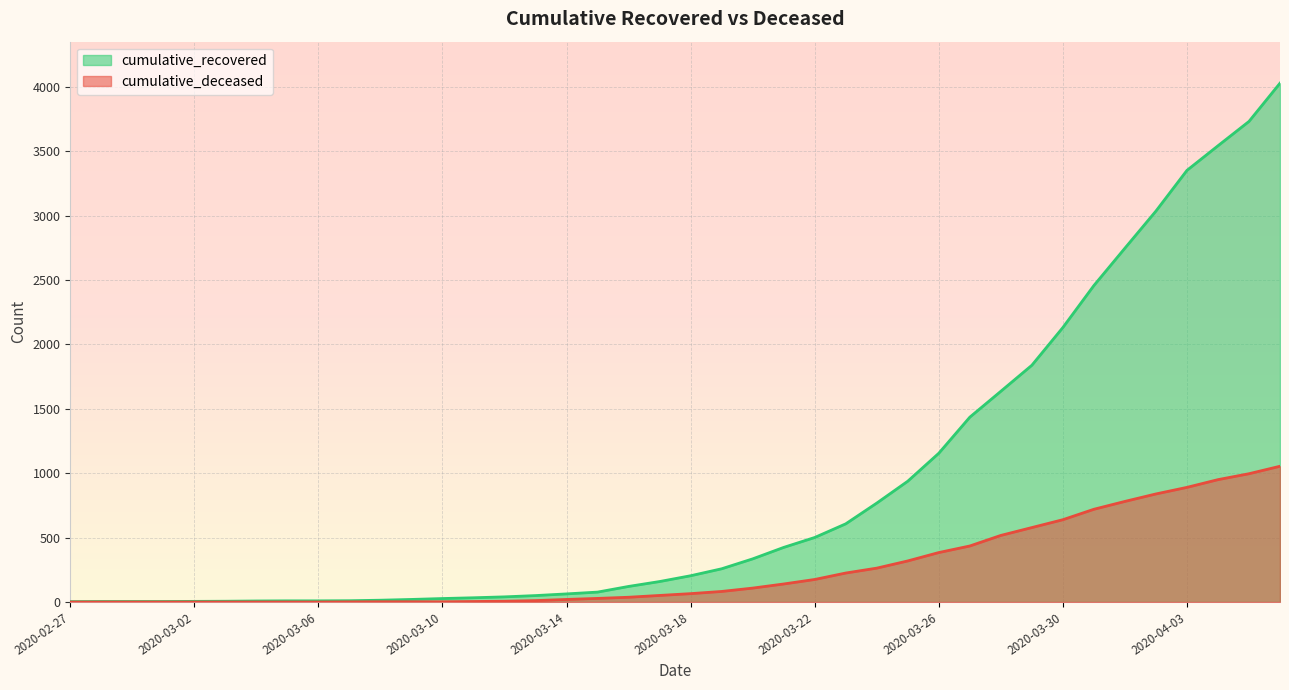

How many values in the cumulative_deceased series exceed 65?

19